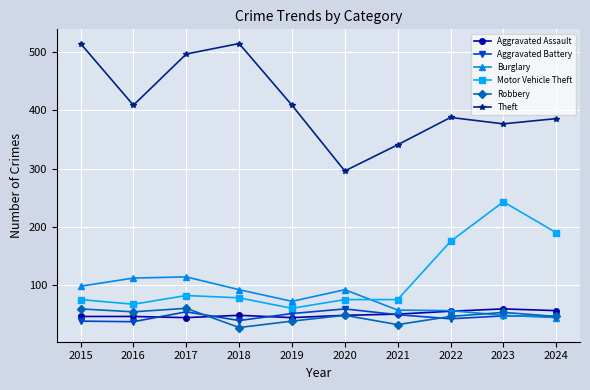

What is the difference between the highest and lowest values at 2021?

309